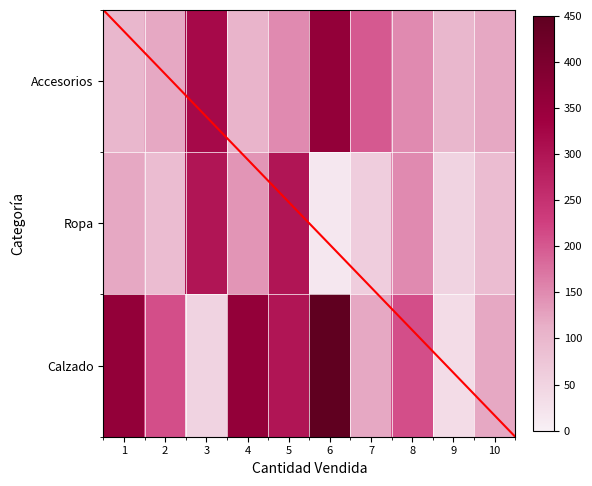

List the series in order of their overall mean, lowest first.

Ropa, Accesorios, Calzado